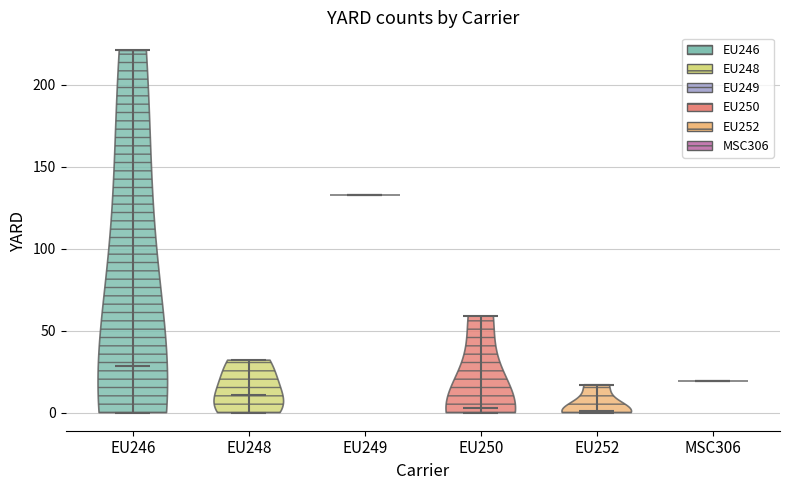

Reading left to right, read every violin against the y-axis: where its median line is, and the lowest and highest points it reaches. The values are not printed on the chart, so give them approximately, as read against the axis.

EU246: median line 30, lowest point 0, highest point 220
EU248: median line 10, lowest point 0, highest point 30
EU249: median line 135, lowest point 135, highest point 135
EU250: median line 5, lowest point 0, highest point 60
EU252: median line 0, lowest point 0, highest point 15
MSC306: median line 20, lowest point 20, highest point 20